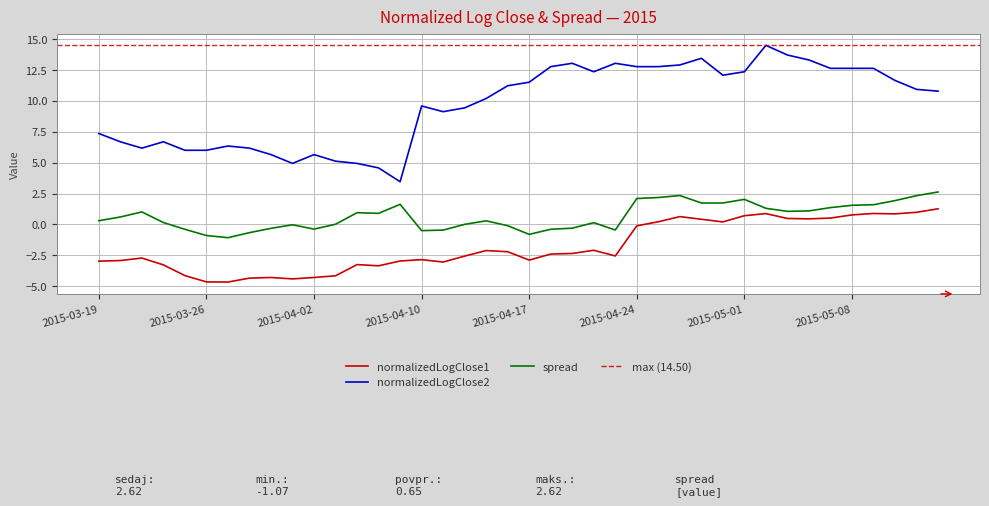

True or false: normalizedLogClose1 has a value of -4.3 at 2015-03-31.

True